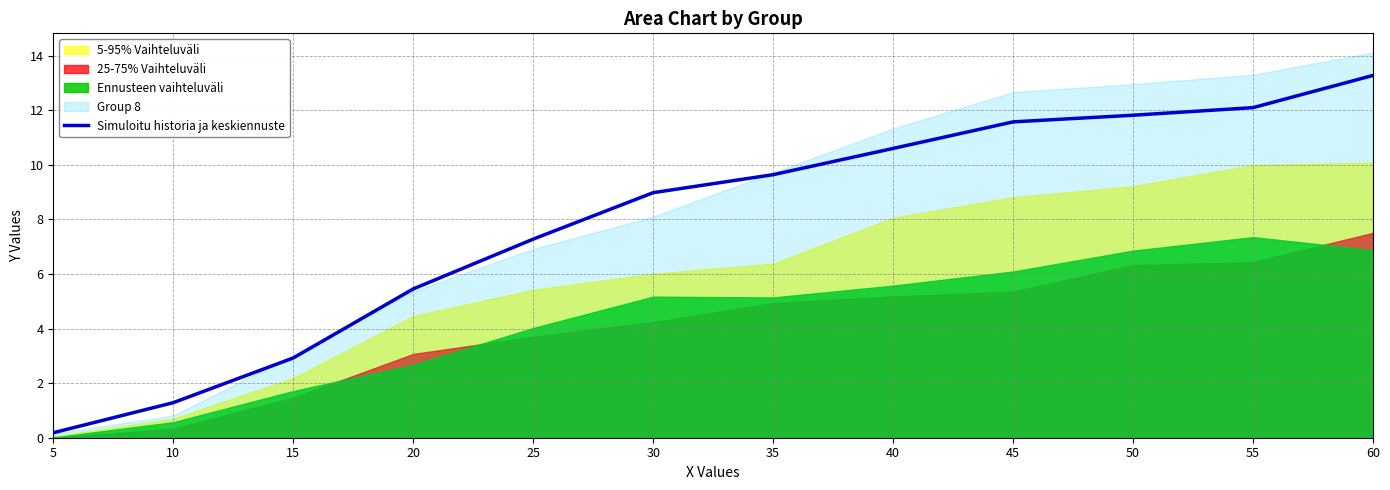

At which label is the value closest to 6?

20